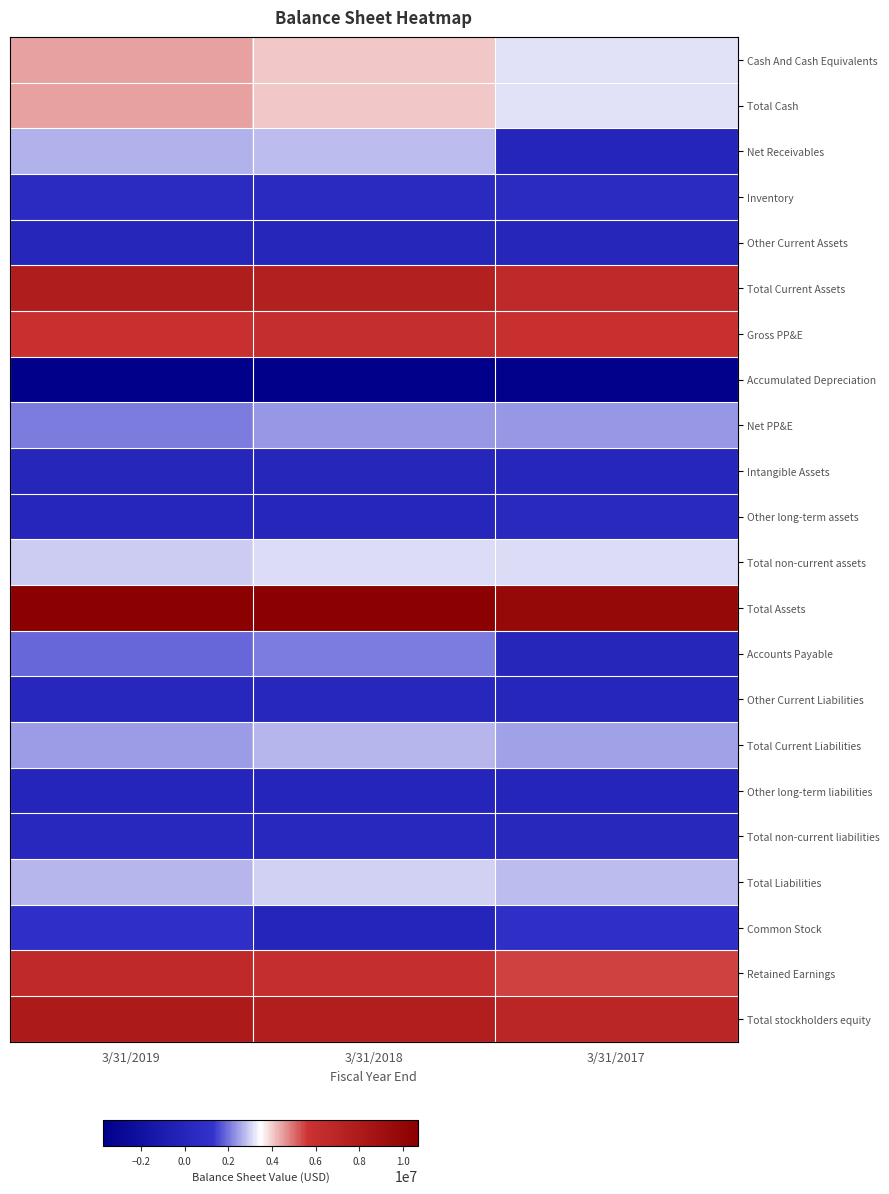

At how many categories does at least one series exceed 3960545?

3